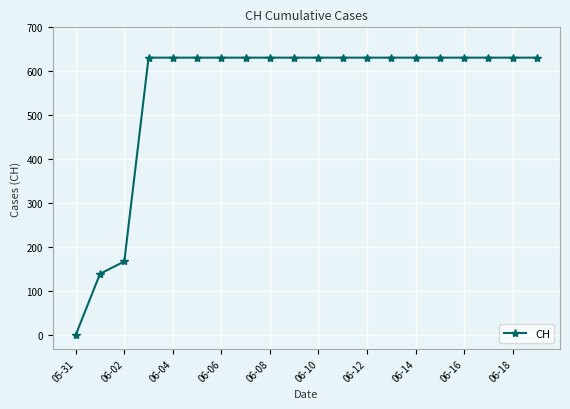

What is the value of the 8th point from the left?

631